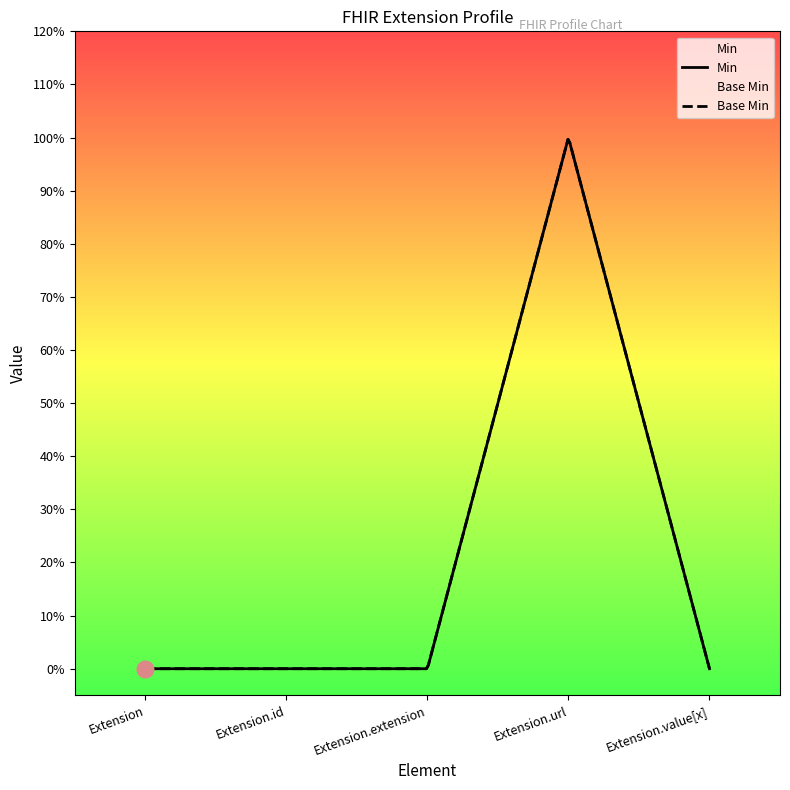

How many interior local peaks does the Base Min series have?

1